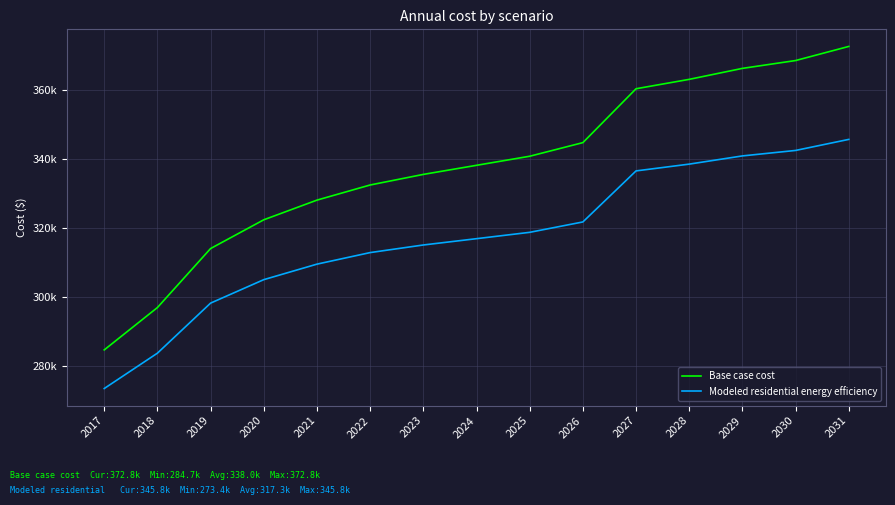

What are all the series names shown in the legend?

Base case cost, Modeled residential energy efficiency